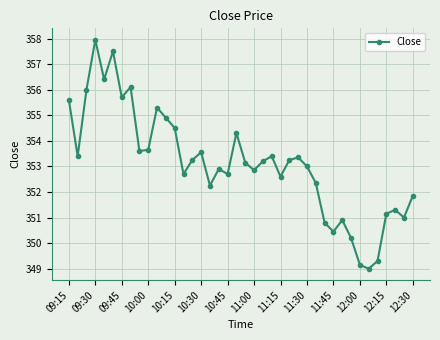

What is the difference between the maximum and second lowest values?

8.8